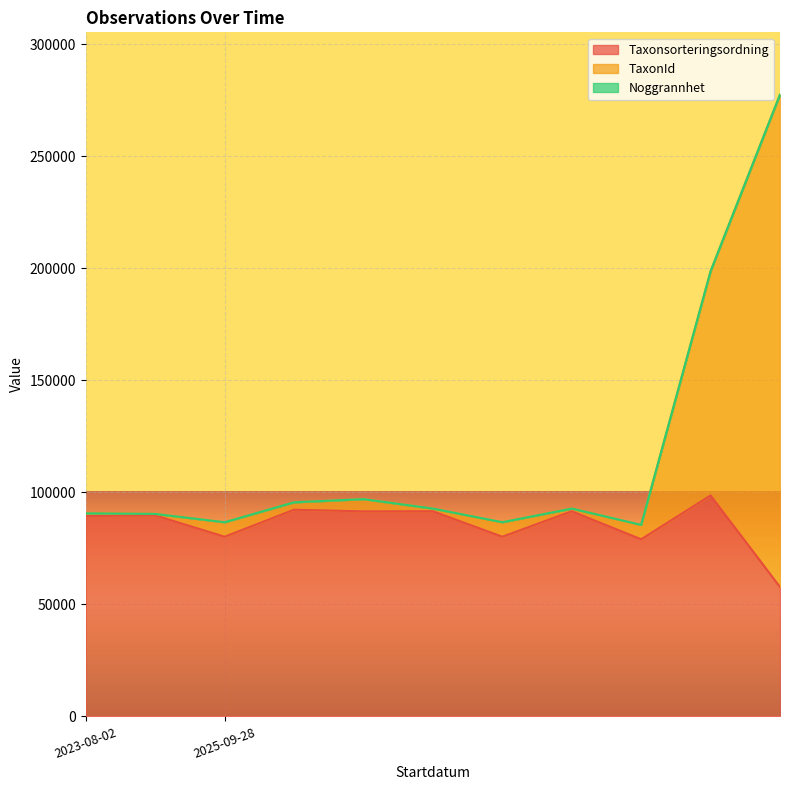

Which series has the largest range (max minus min)?

TaxonId